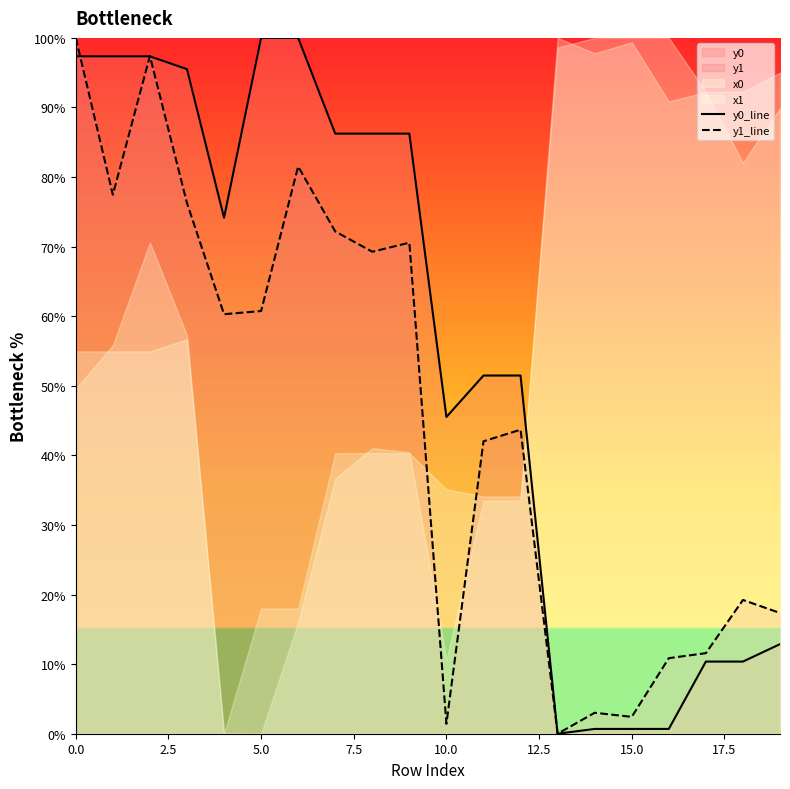

The y1_line series shows 2.4 at 15.0. True or false?

True